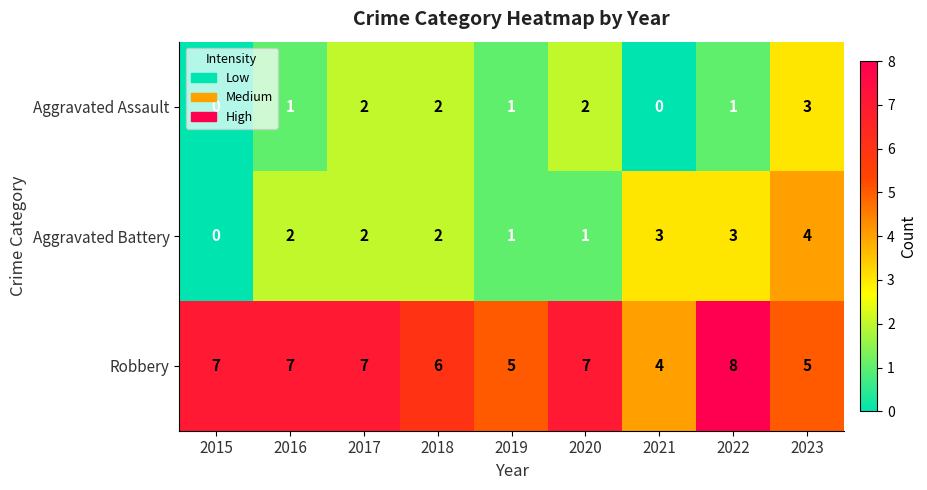

Between 2016 and 2019, which series saw the biggest shift?

Robbery